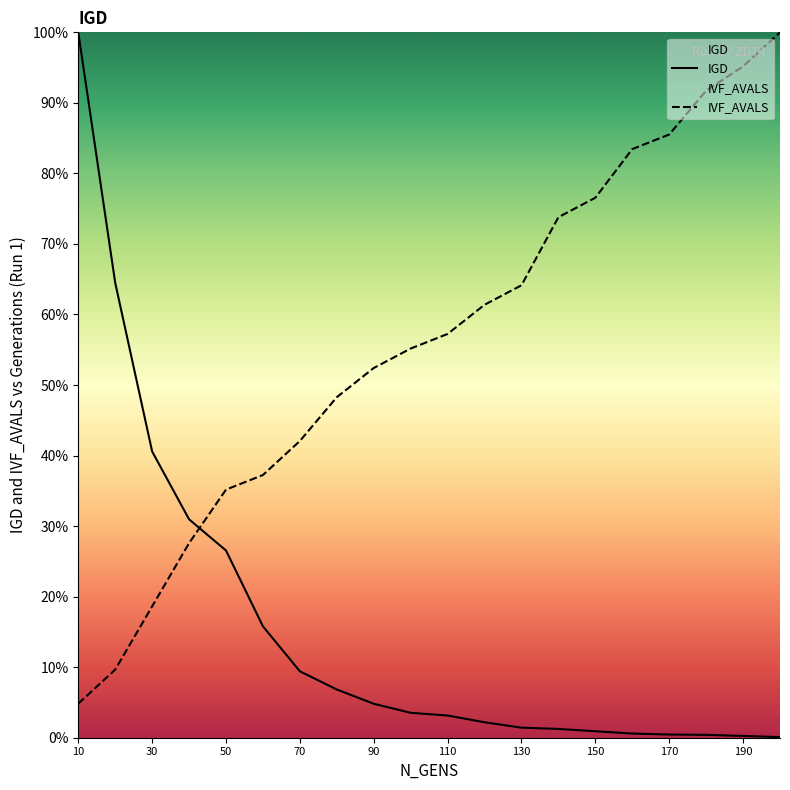

Which series has the largest range (max minus min)?

IGD